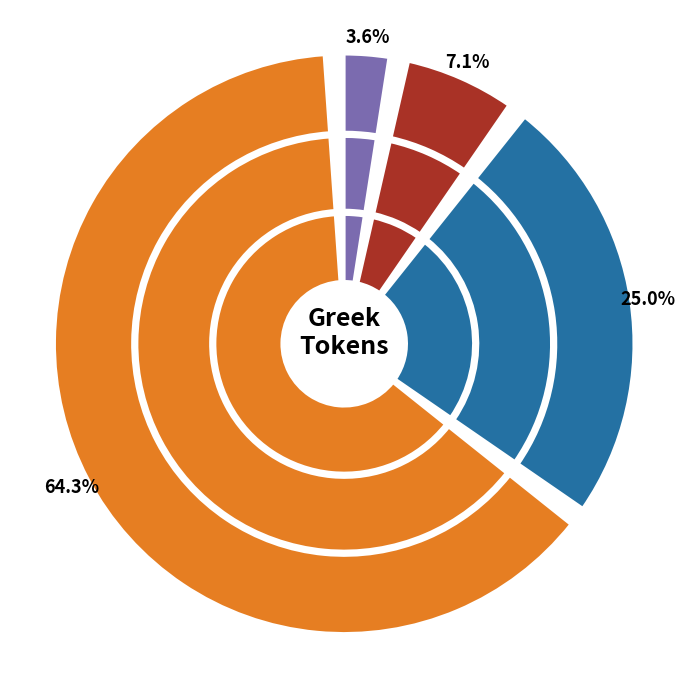

To the nearest percent, what percentage of the pie is τοὺς?

14%